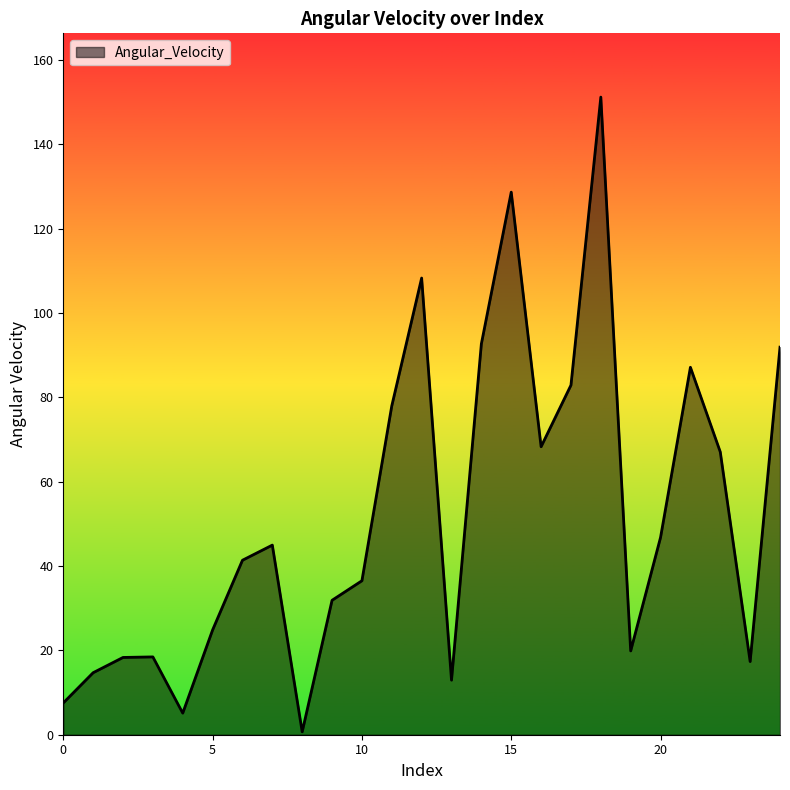

What is the maximum value shown in the chart?

151.2